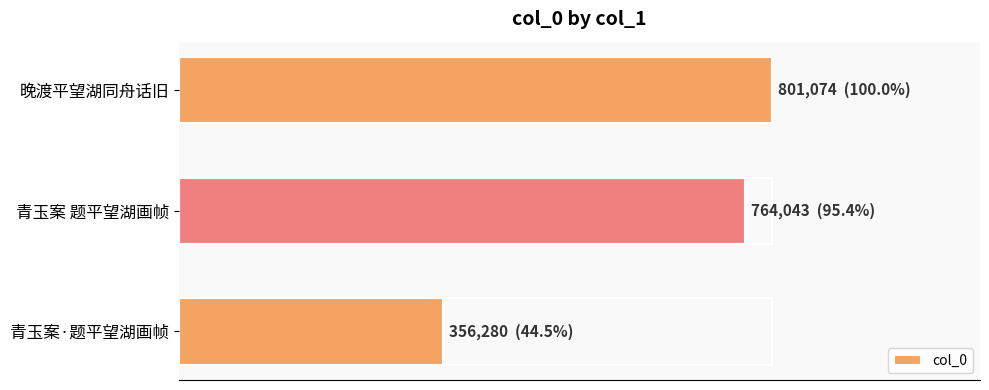

What is the average value?

640466